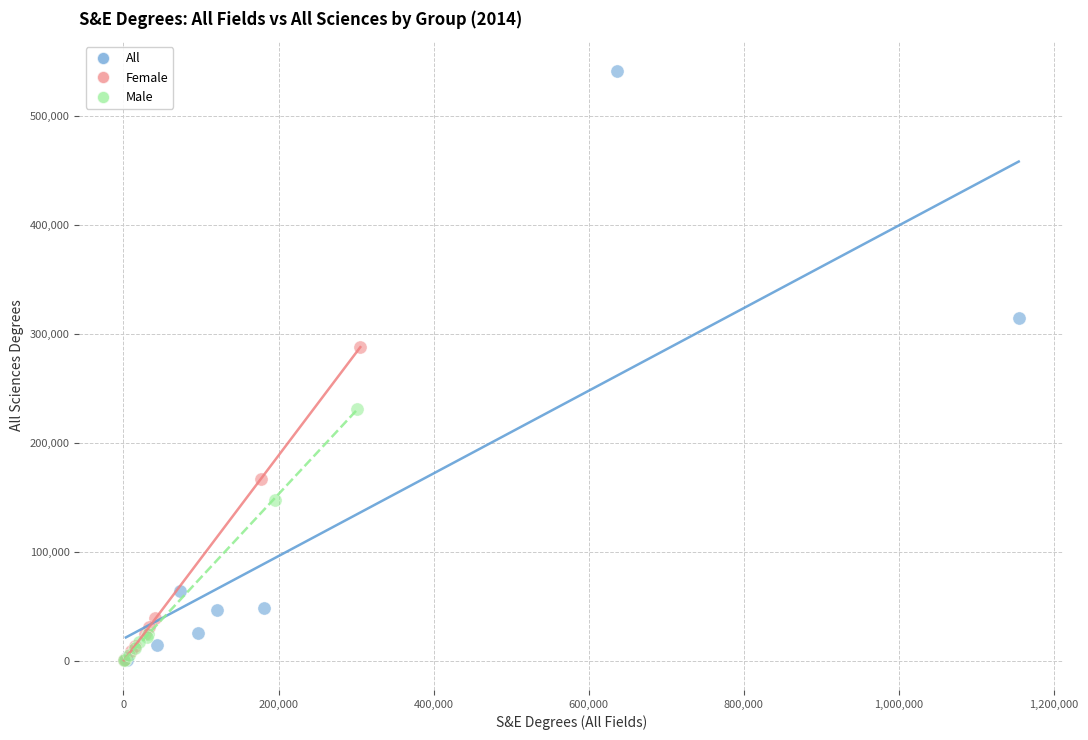

Which series has the largest Y range (max minus min)?

All